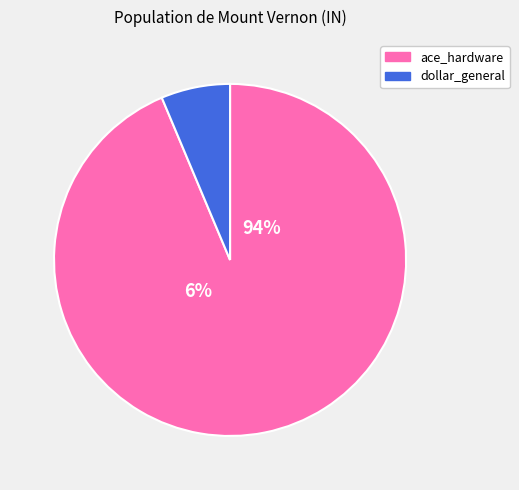

How many segments does this pie chart have?

2